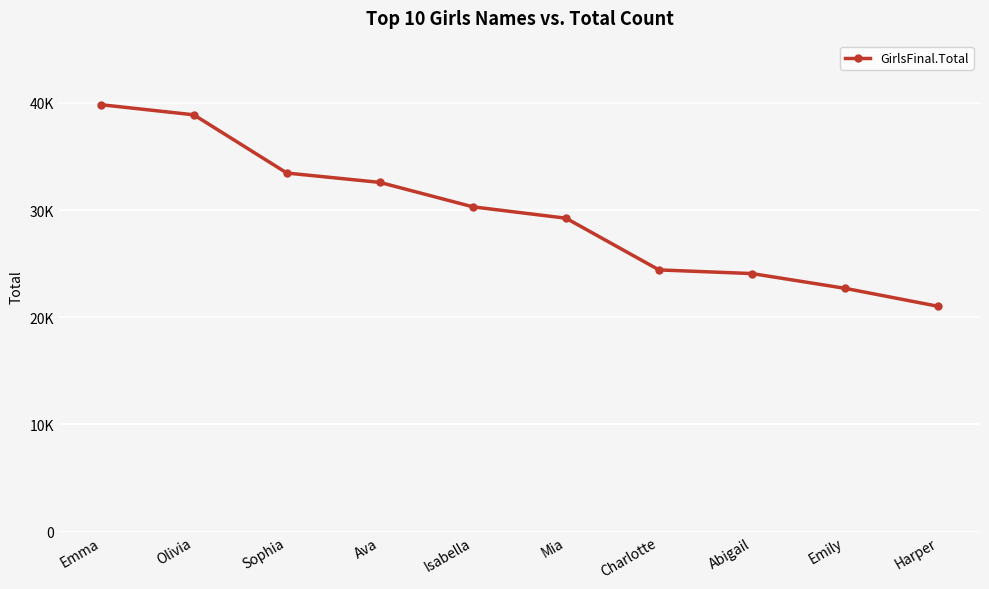

Is this an area chart (filled region under the line)?

No